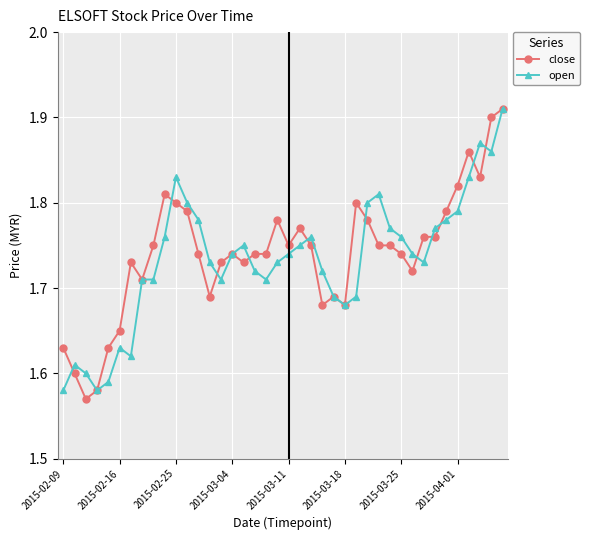

Count the close values in the range 1 to 2.

40